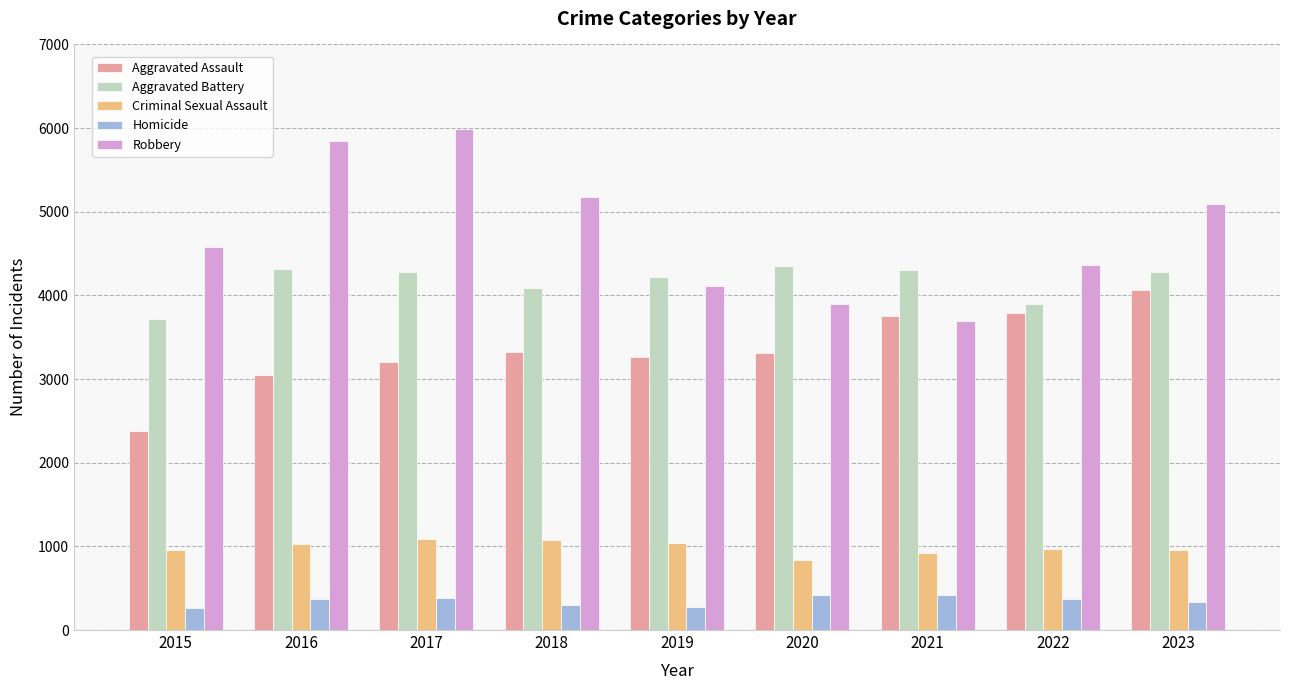

Does the chart contain stacked bars?

No